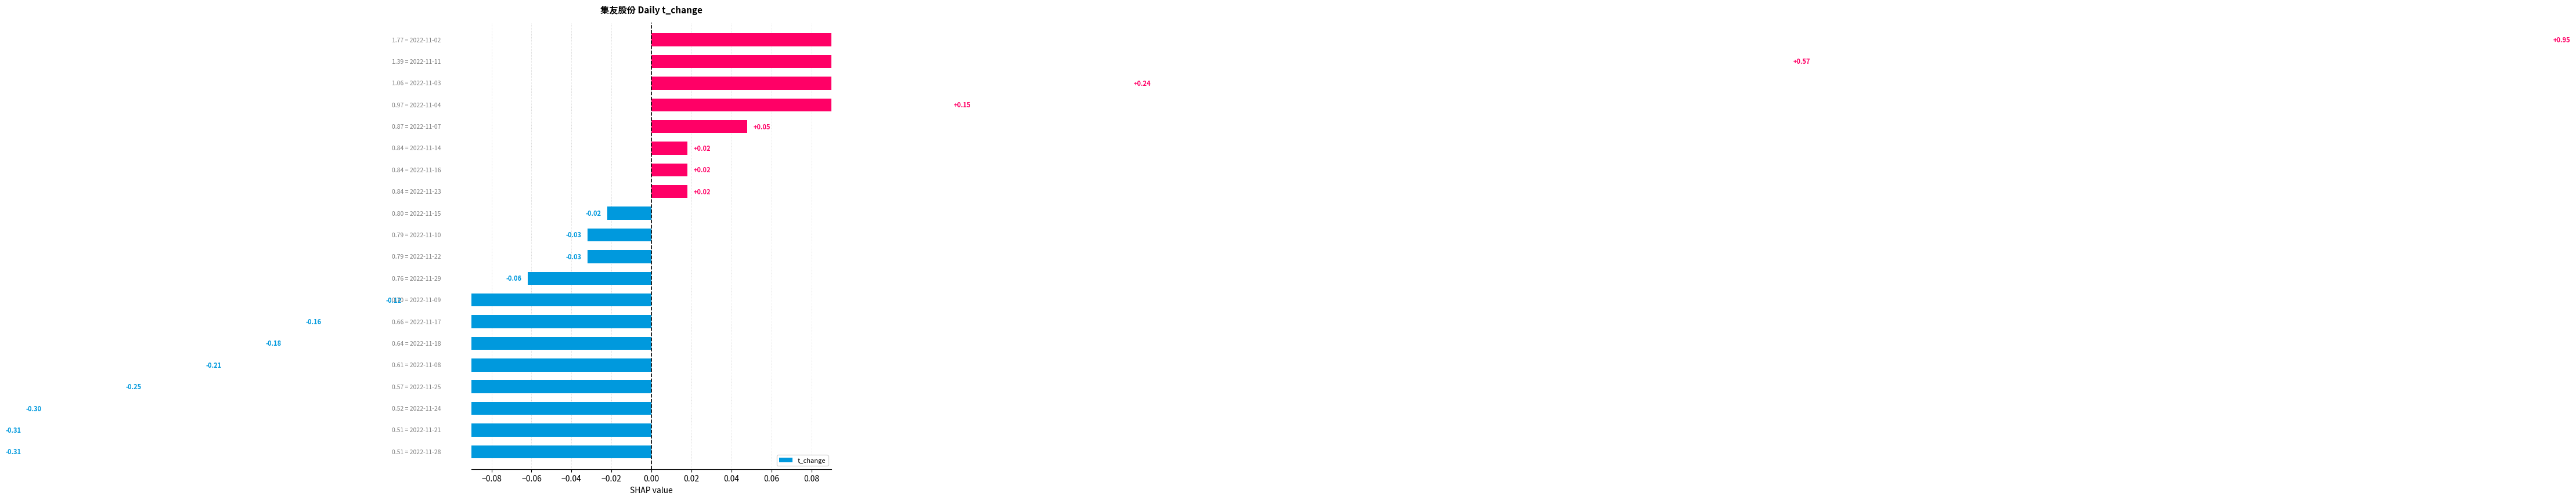

How many values exceed 0?

8